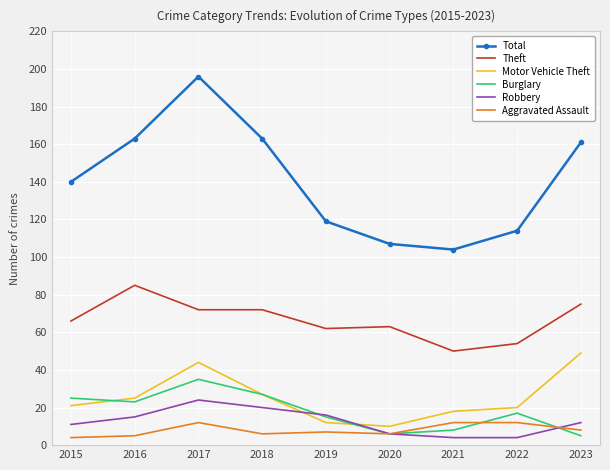

What is the difference between the highest and lowest values at 2019?

112